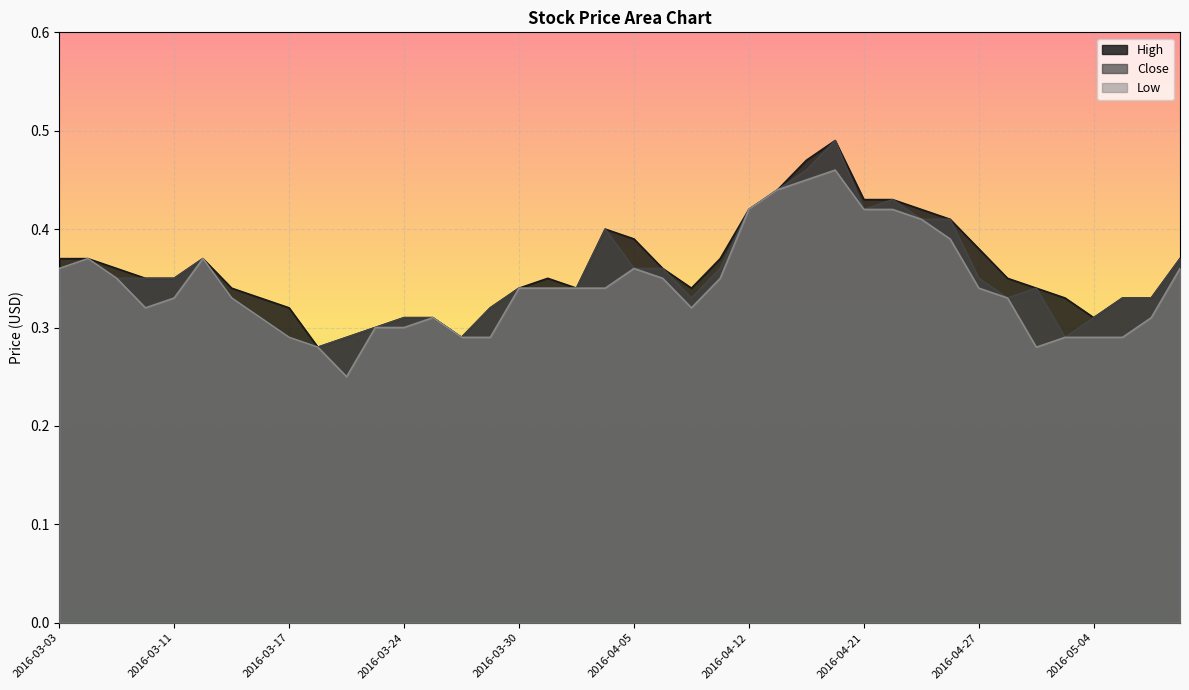

Between 2016-04-26 and 2016-05-10, which is larger?

2016-04-26